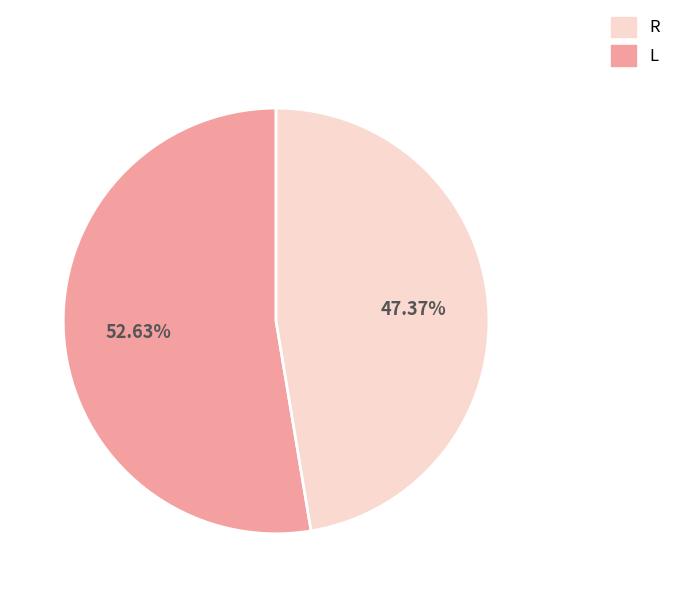

Is there any slice that represents more than half of the pie?

Yes